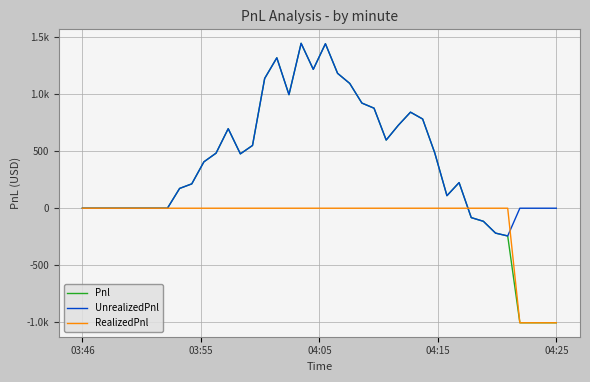

What are all the series names shown in the legend?

Pnl, UnrealizedPnl, RealizedPnl